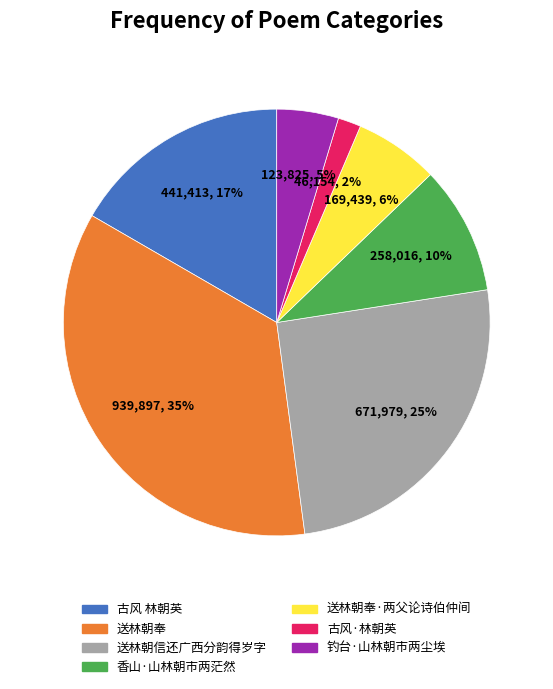

Does any single category account for the majority?

No